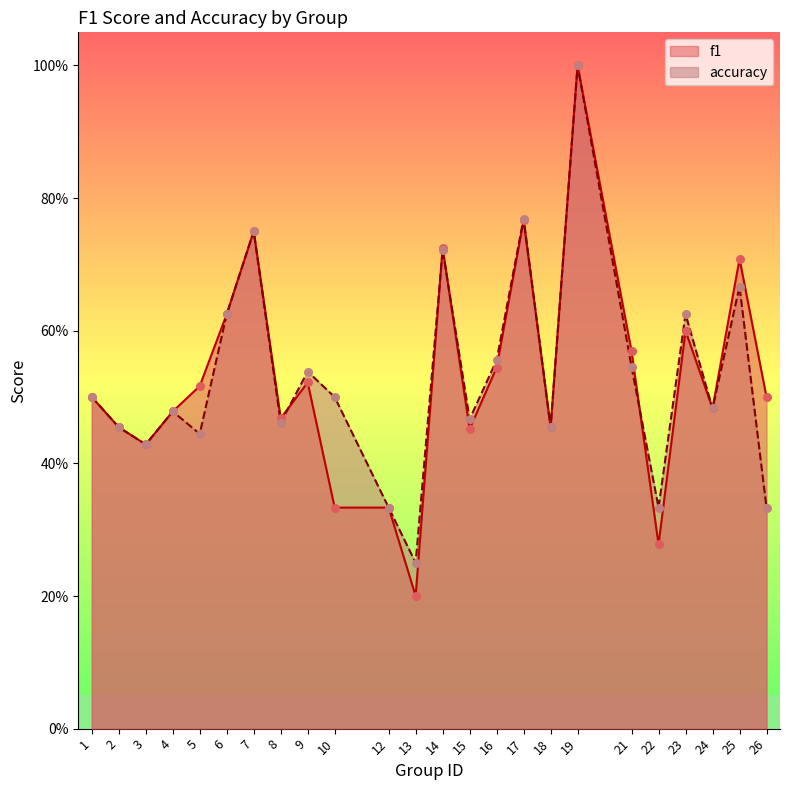

What is the total value across all series at 26?

0.8